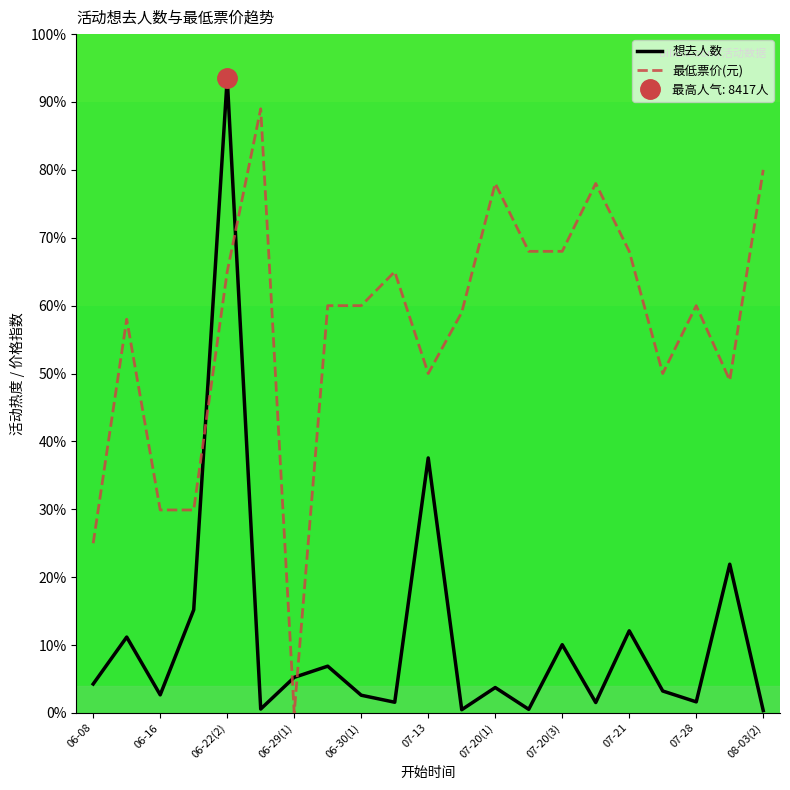

Reading right to left, transcribe all the data shown in this chart.

想去人数: 0.3	21.9	1.6	3.2	12.1	1.5	10.1	0.5	3.7	0.5	37.6	1.6	2.6	6.9	5.2	0.6	93.5	15.2	2.7	11.2	4.3
最低票价(元): 80.0	49.0	60.0	50.0	68.0	78.0	68.0	68.0	78.0	59.0	50.0	65.0	60.0	60.0	0.0	89.0	65.0	29.9	29.9	58.0	25.0